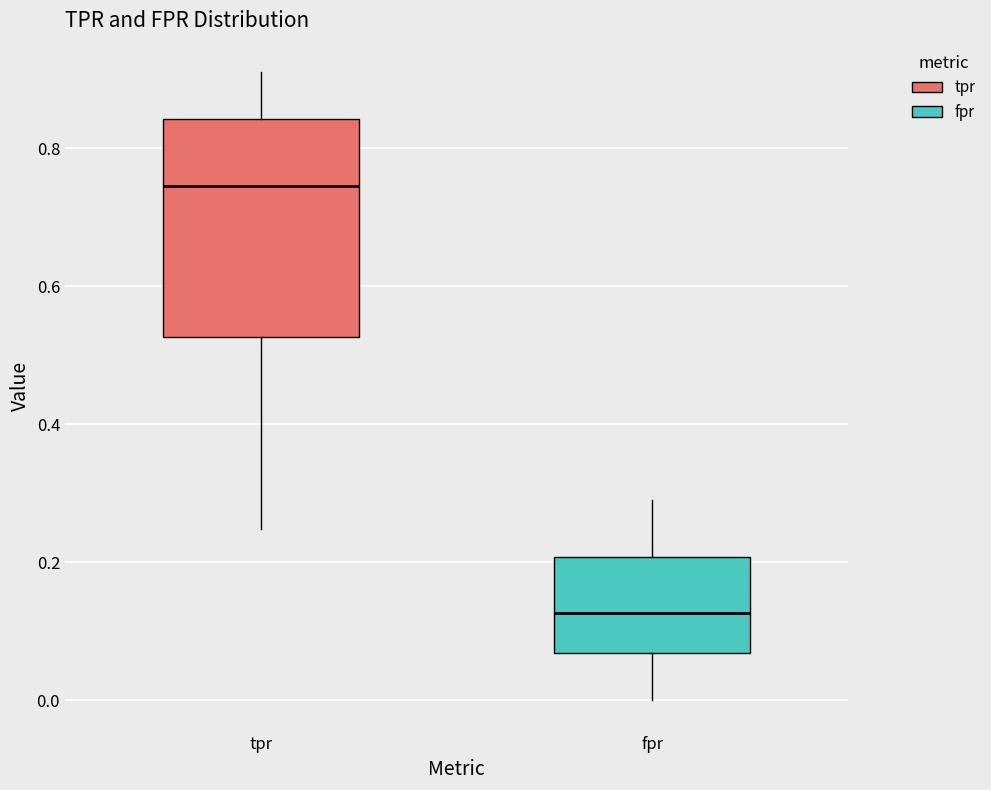

Where does the median line of the box for fpr sit on the y-axis? The values are not printed on the chart, so give them approximately, as read against the axis.

0.12